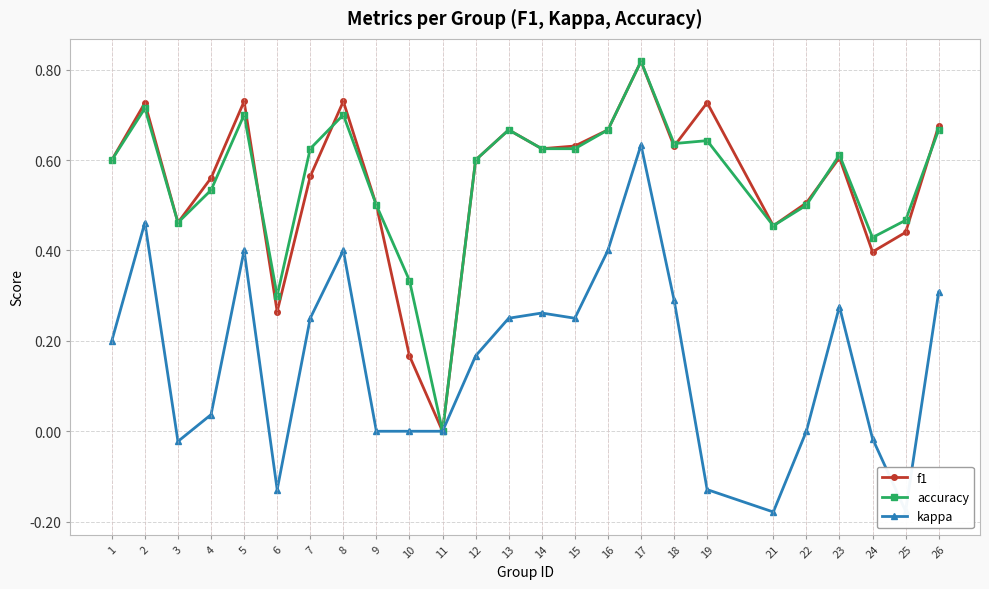

How many interior local peaks does the f1 series have?

7